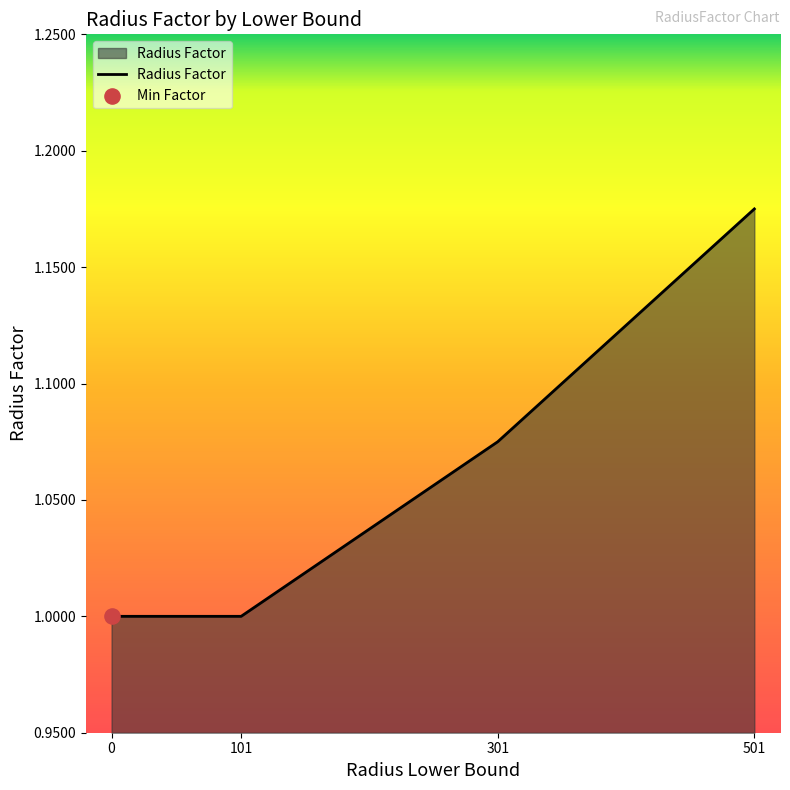

What is the ratio of the value at 0 to the value at 501?

0.9